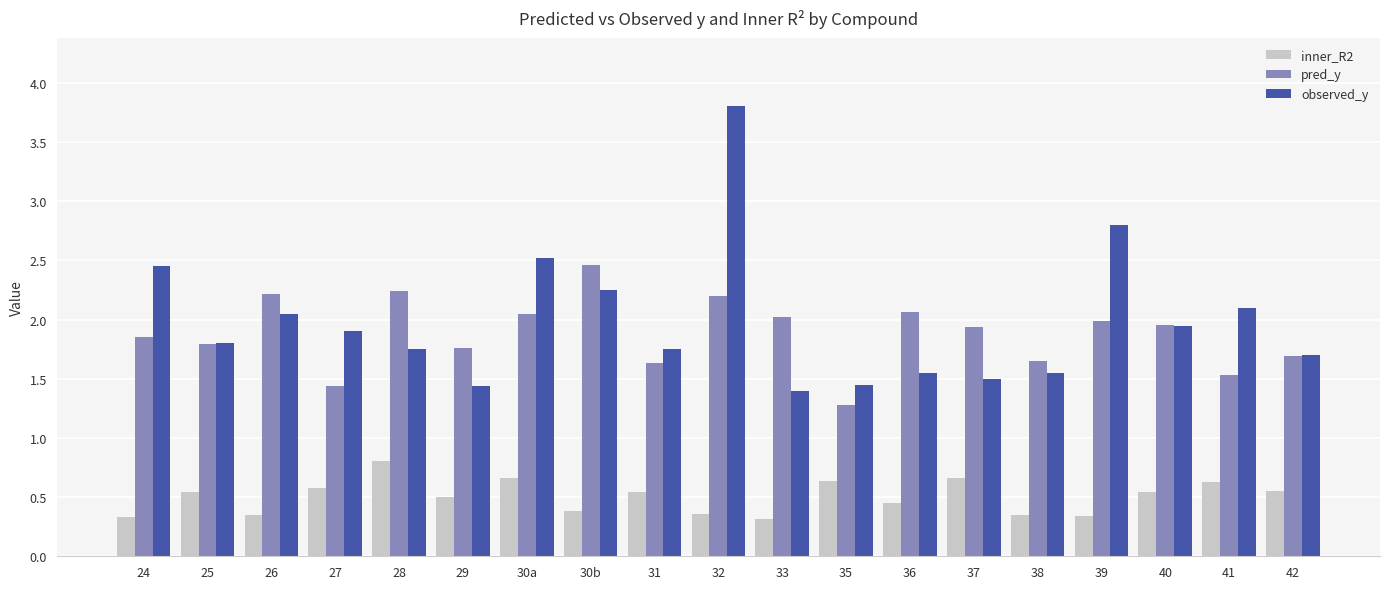

What is the difference between the highest and lowest values at 24?

2.1